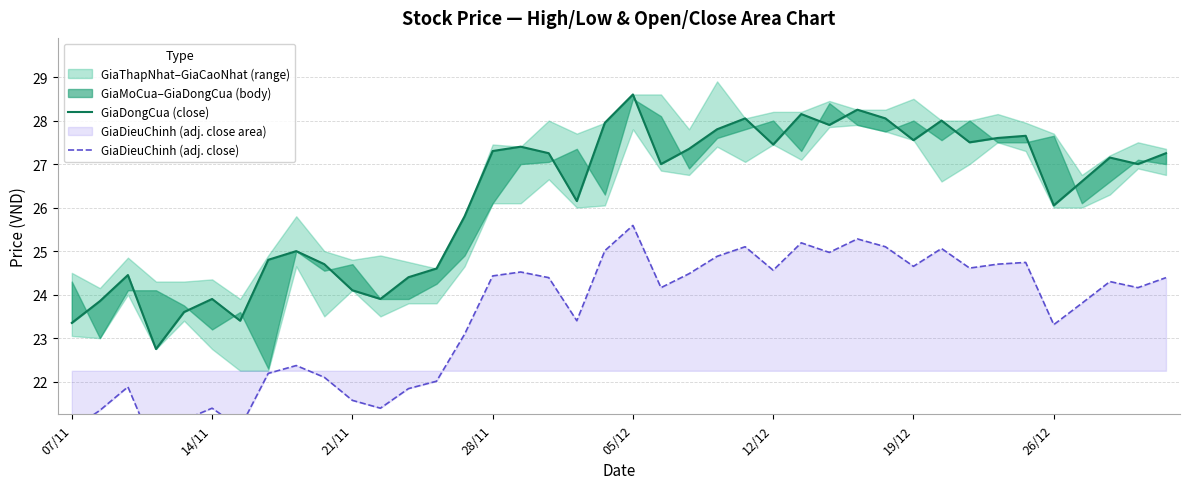

Between 19/12 and 35, which is larger?

35